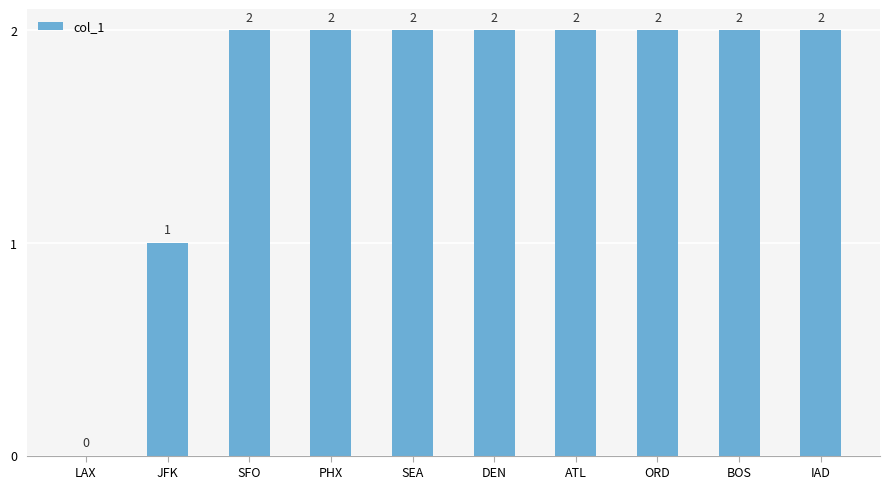

What is the ratio of the value at JFK to the value at ORD?

0.5